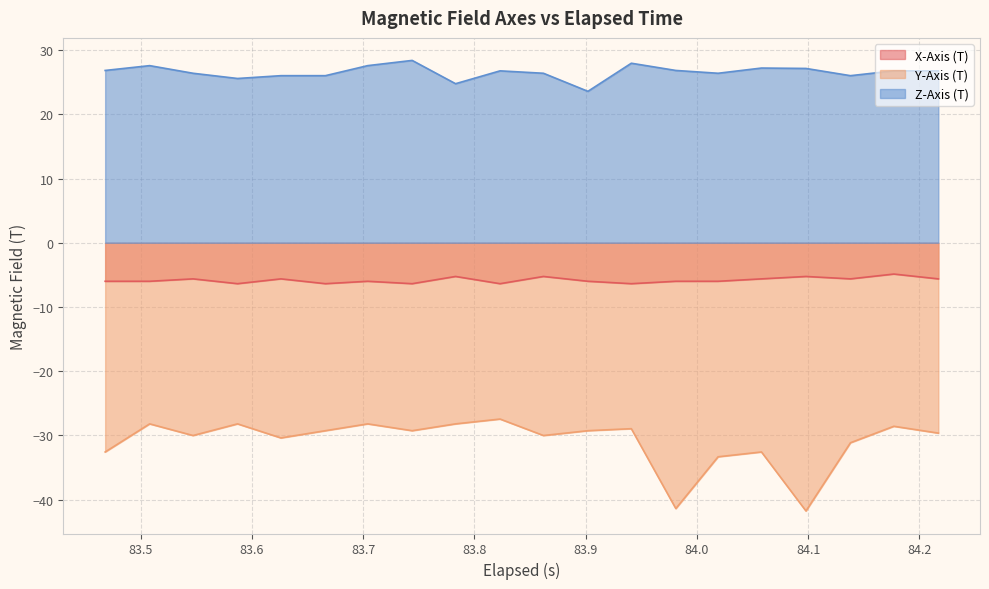

What is the minimum value for X-Axis (T)?

-6.4